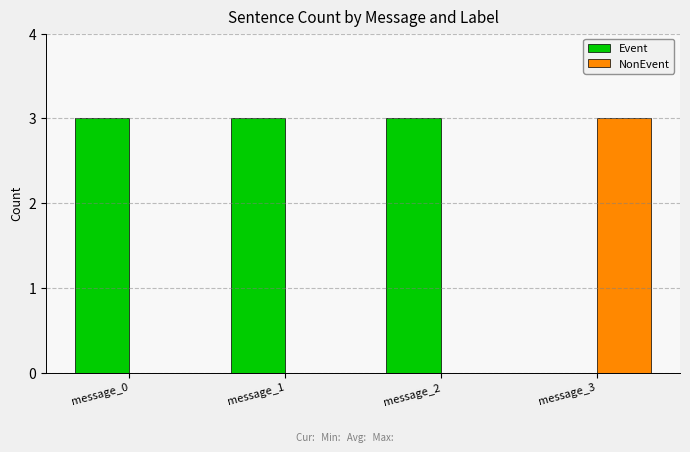

Is the value of Event at message_0 greater than the value of NonEvent at message_2?

Yes